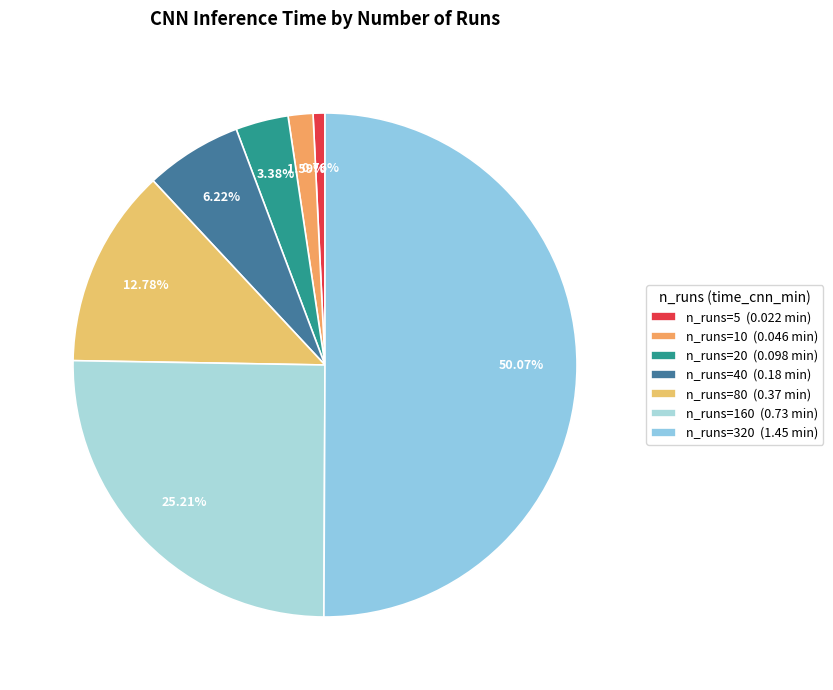

Which category has the smallest portion of the pie?

n_runs=5 (0.022 min)